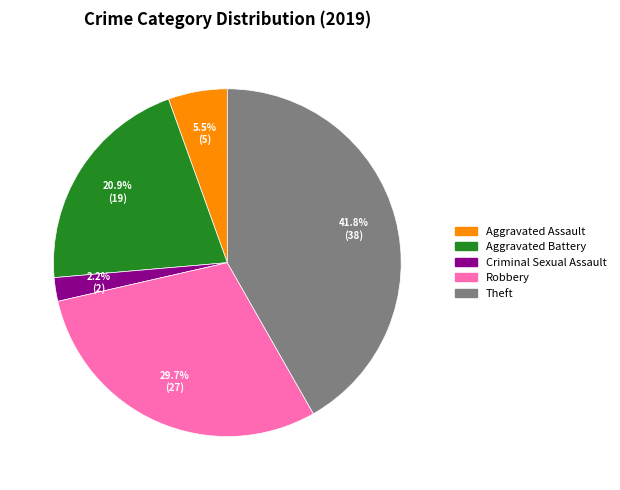

How many slices are in this pie chart?

5